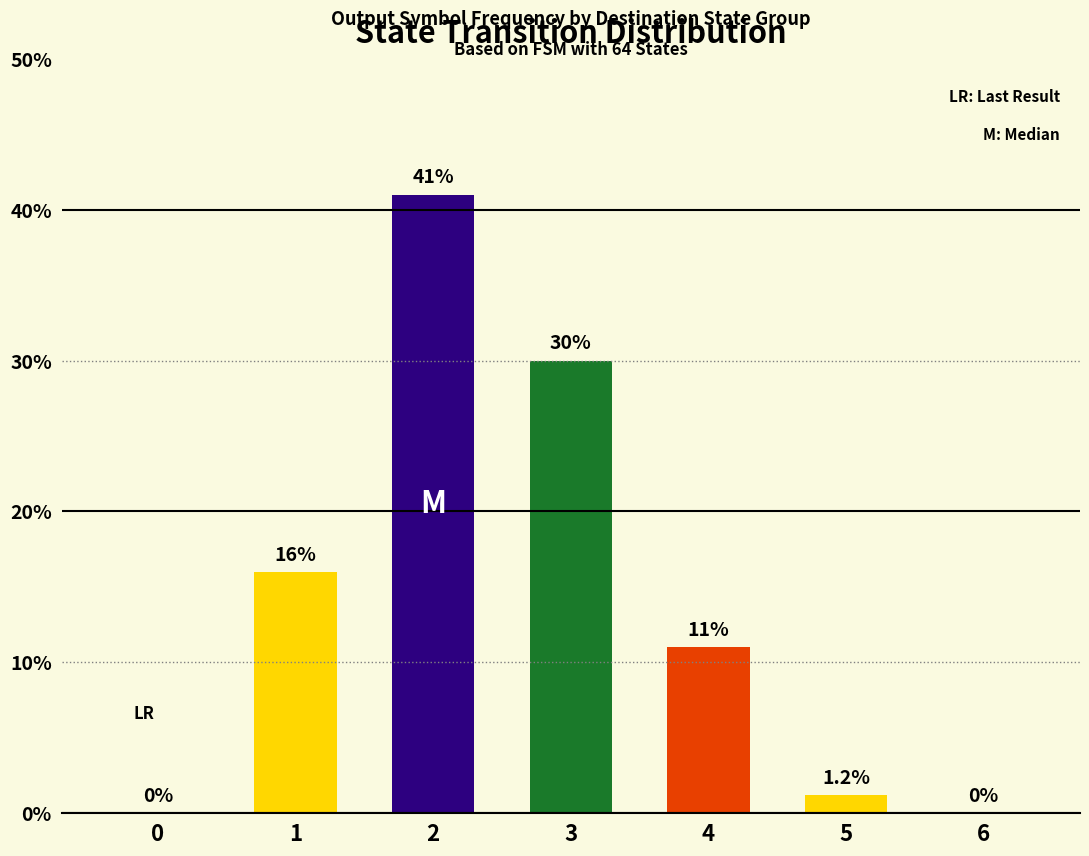

Count the number of categories in the chart.

7